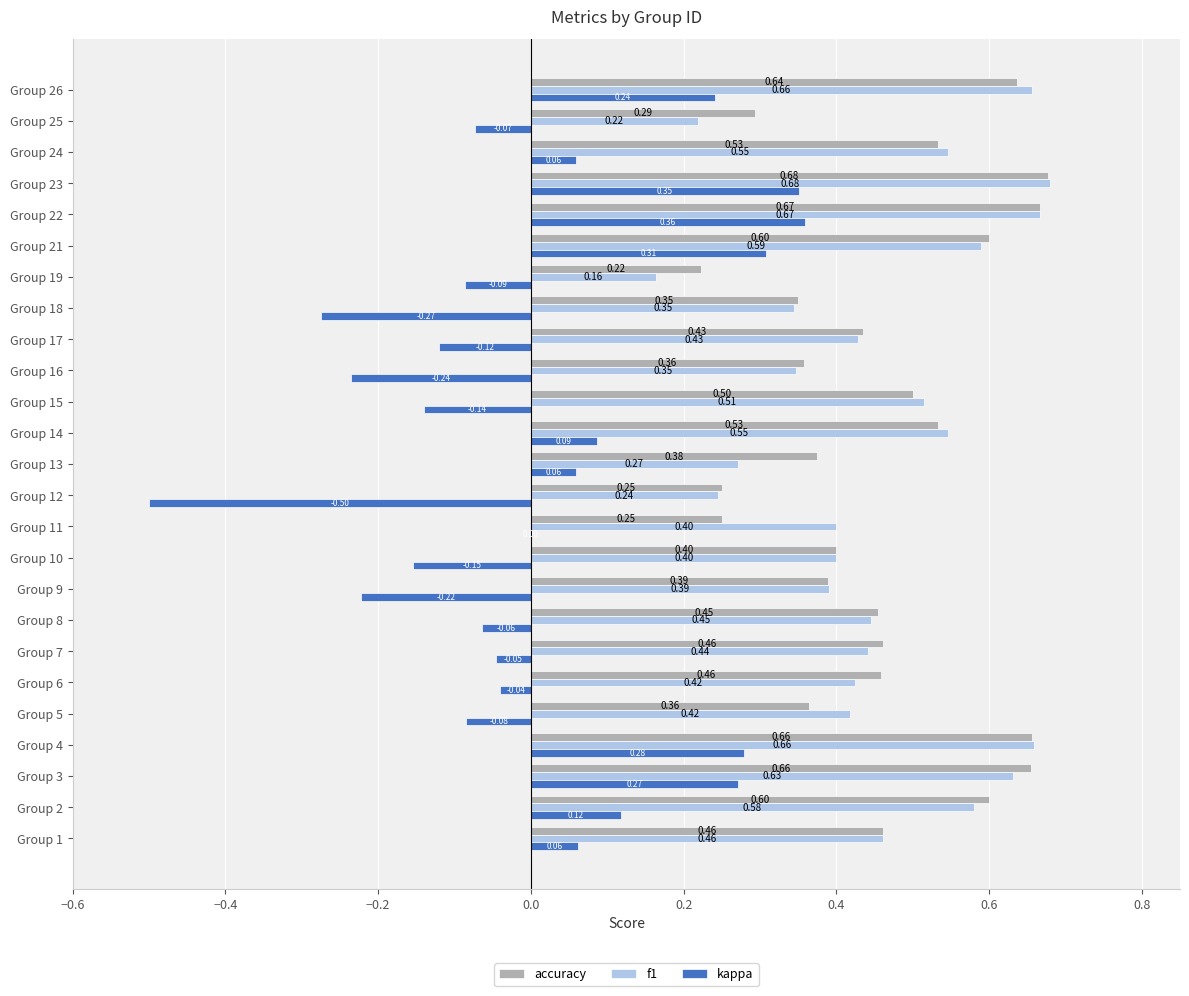

How many f1 values are between 0 and 1?

25